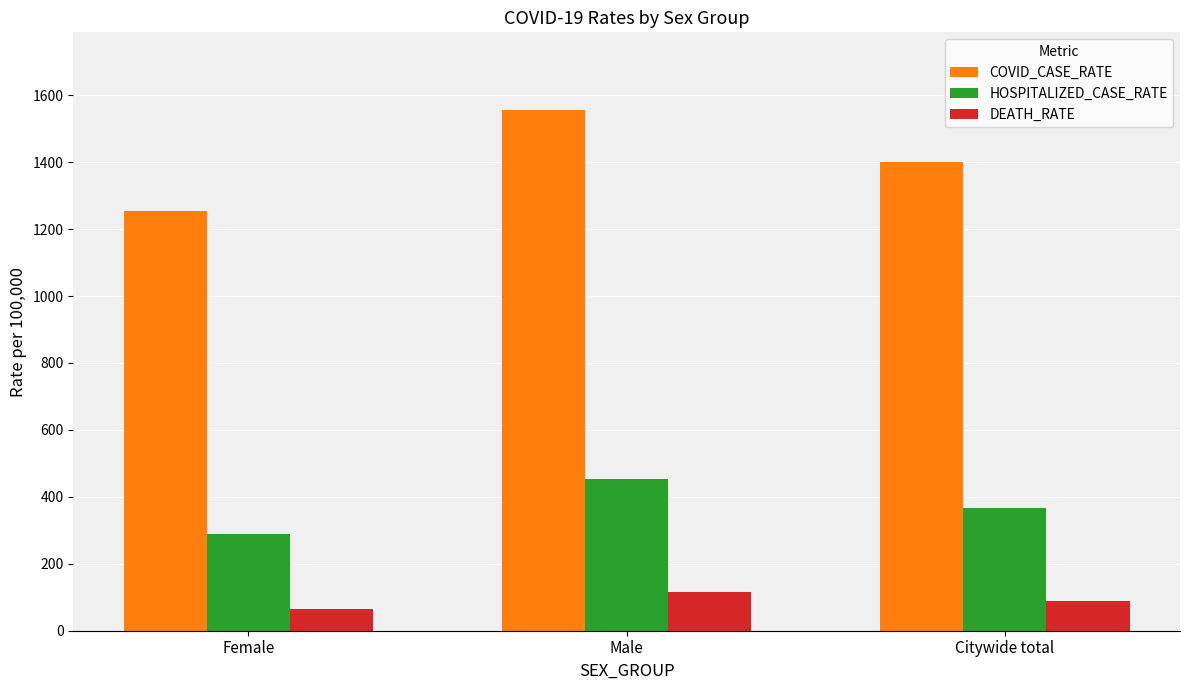

How many values in the HOSPITALIZED_CASE_RATE series exceed 367?

2